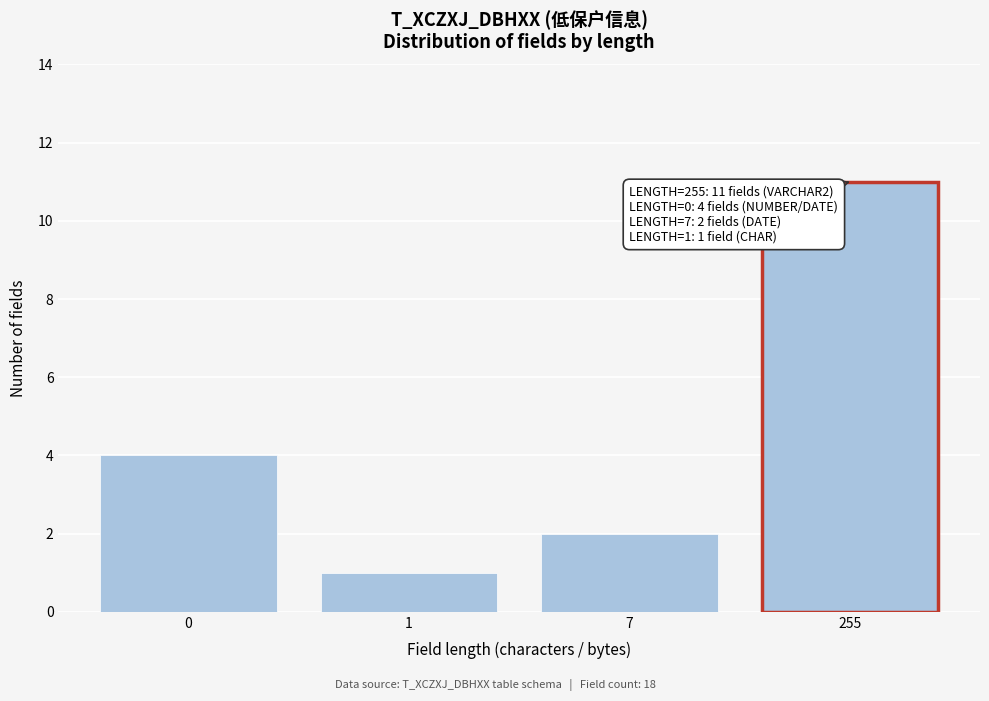

Reading left to right, extract all data points from this chart.

4	1	2	11